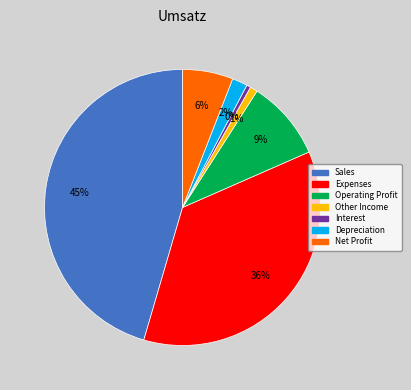

Is it true that Operating Profit is 9% of the pie?

True